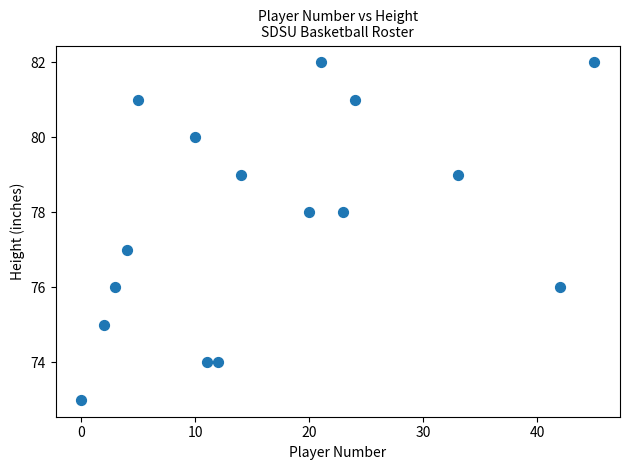

What is the range of Y values (max minus min)?

9